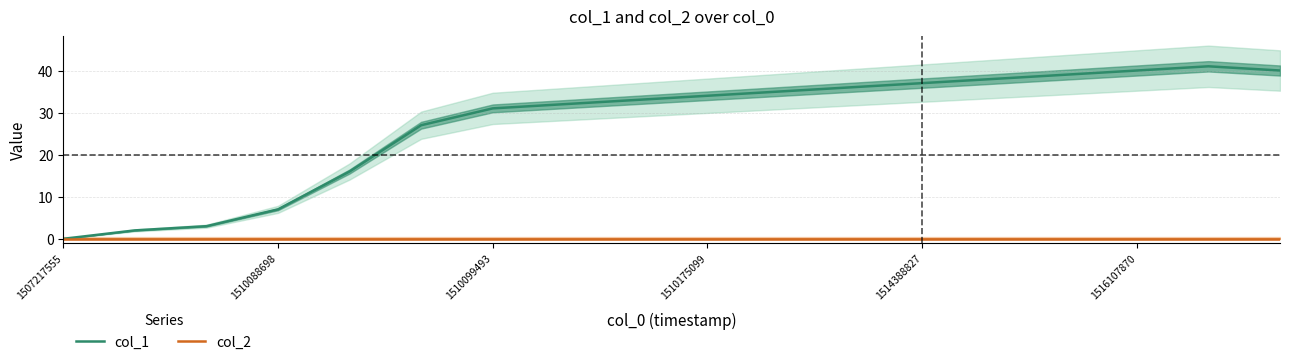

Does the chart have visible grid lines?

Yes